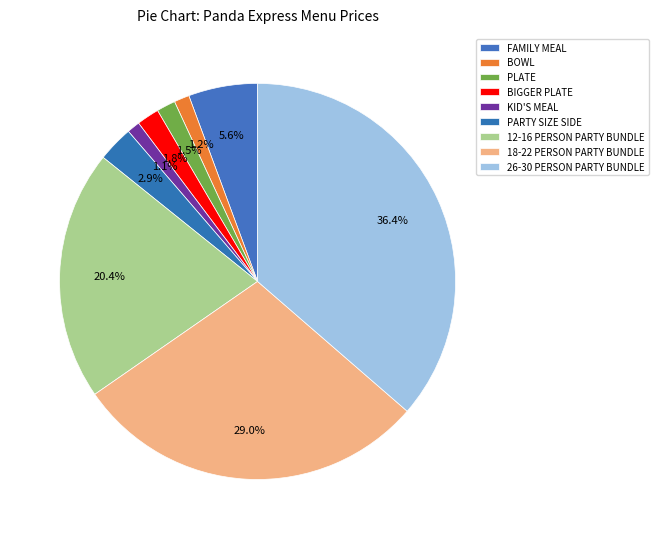

To the nearest percent, what is the difference between the FAMILY MEAL and 12-16 PERSON PARTY BUNDLE slice percentages?

15%